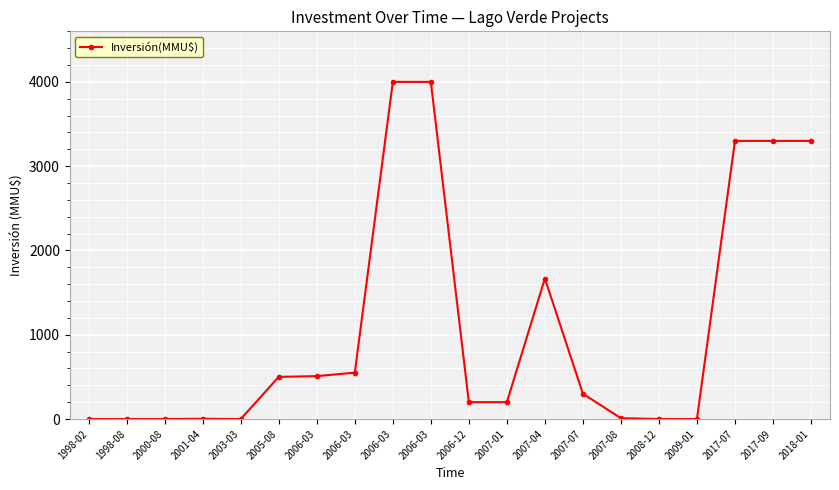

What is the change in value from 2000-08 to 2018-01?

+3300